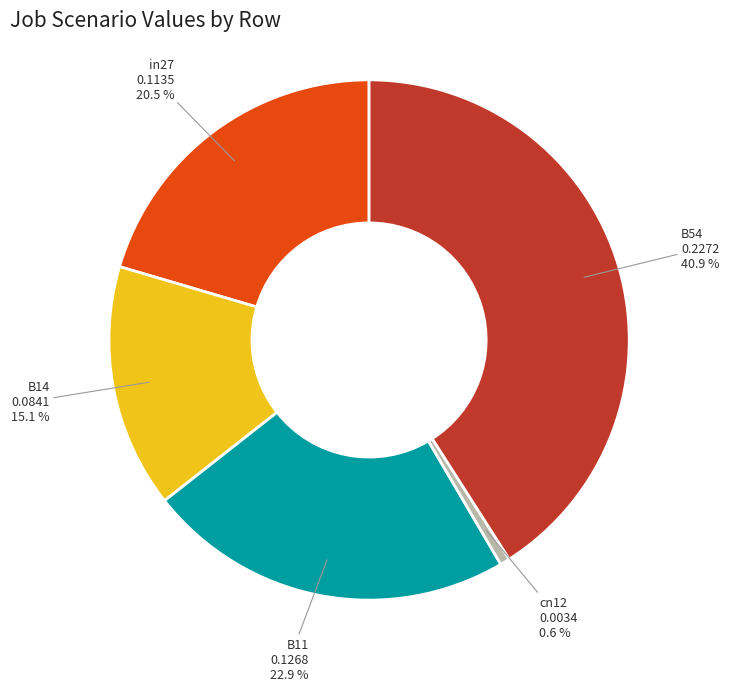

True or false: in27 accounts for 13% of the total.

False